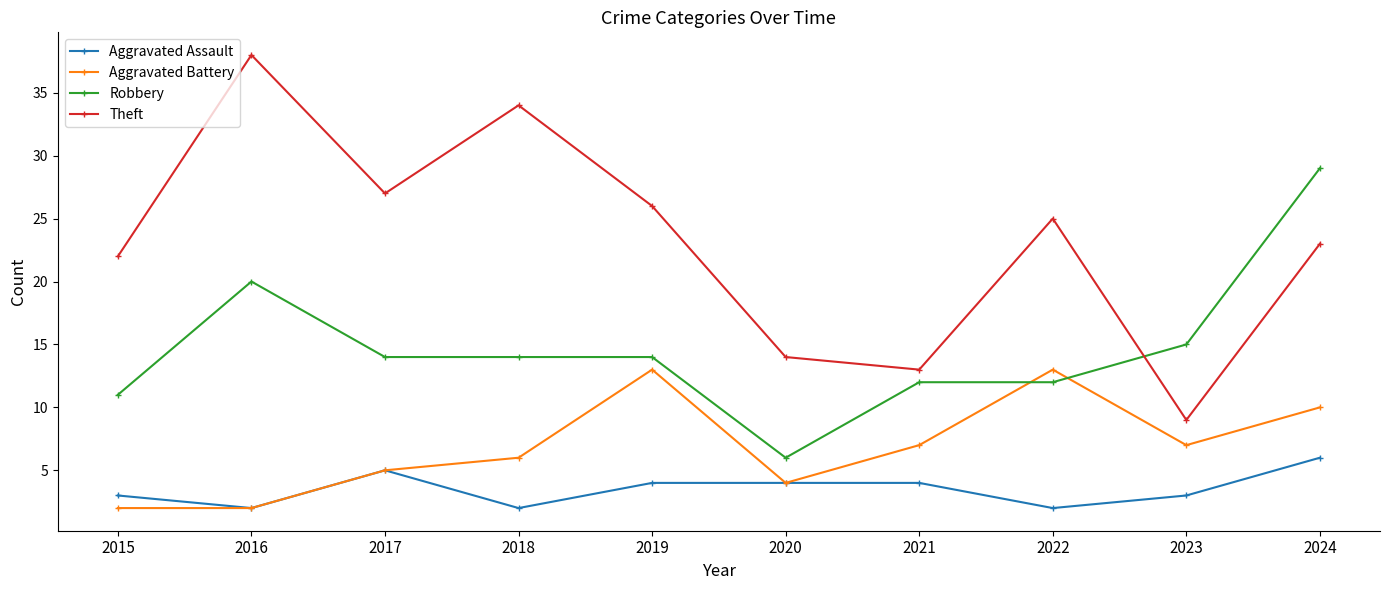

After their last crossing, which series has the higher values: Robbery or Theft?

Robbery